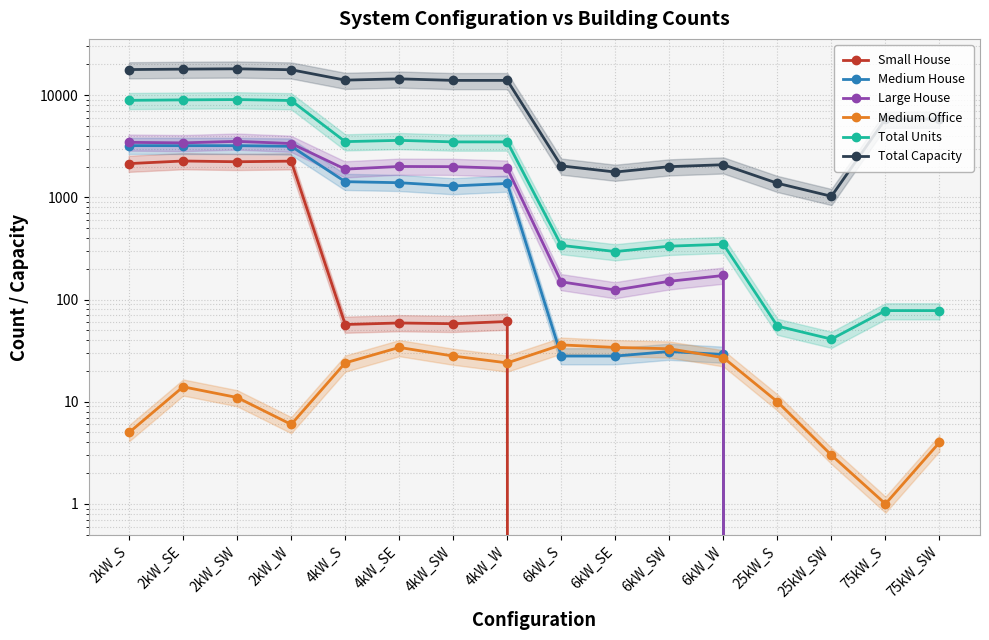

List the labels in order of Small House value, smallest first.

6kW_S, 6kW_SE, 6kW_SW, 6kW_W, 25kW_S, 25kW_SW, 75kW_S, 75kW_SW, 4kW_S, 4kW_SW, 4kW_SE, 4kW_W, 2kW_S, 2kW_SW, 2kW_W, 2kW_SE